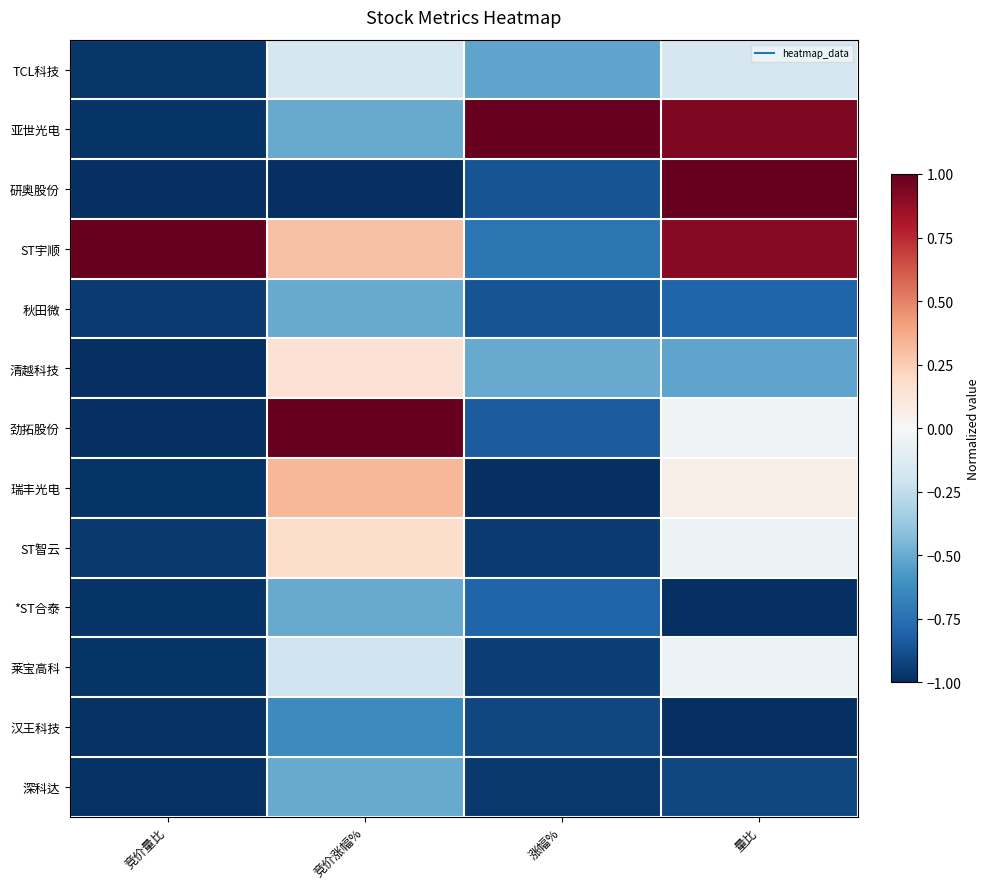

Rank the series by their maximum value, from lowest to highest.

汉王科技, 秋田微, *ST合泰, 深科达, TCL科技, 莱宝高科, 清越科技, ST智云, 瑞丰光电, 亚世光电, 研奥股份, ST宇顺, 劲拓股份